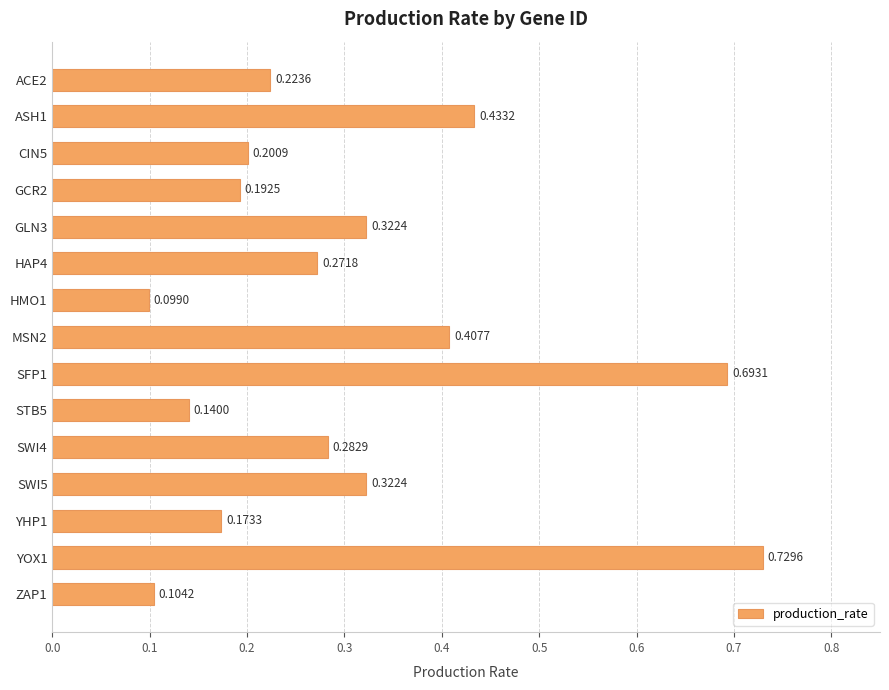

Which has a higher value, ZAP1 or SWI4?

SWI4